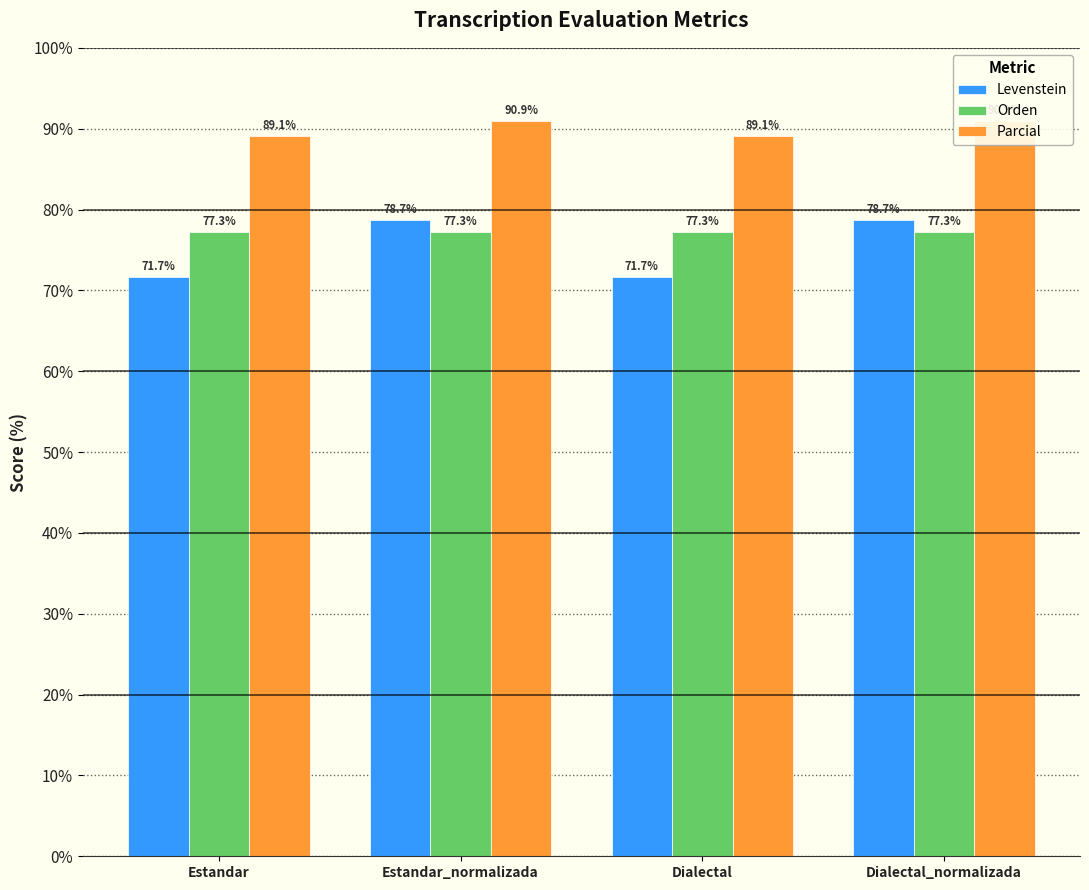

What is the label of the 4th bar from the right?

Estandar